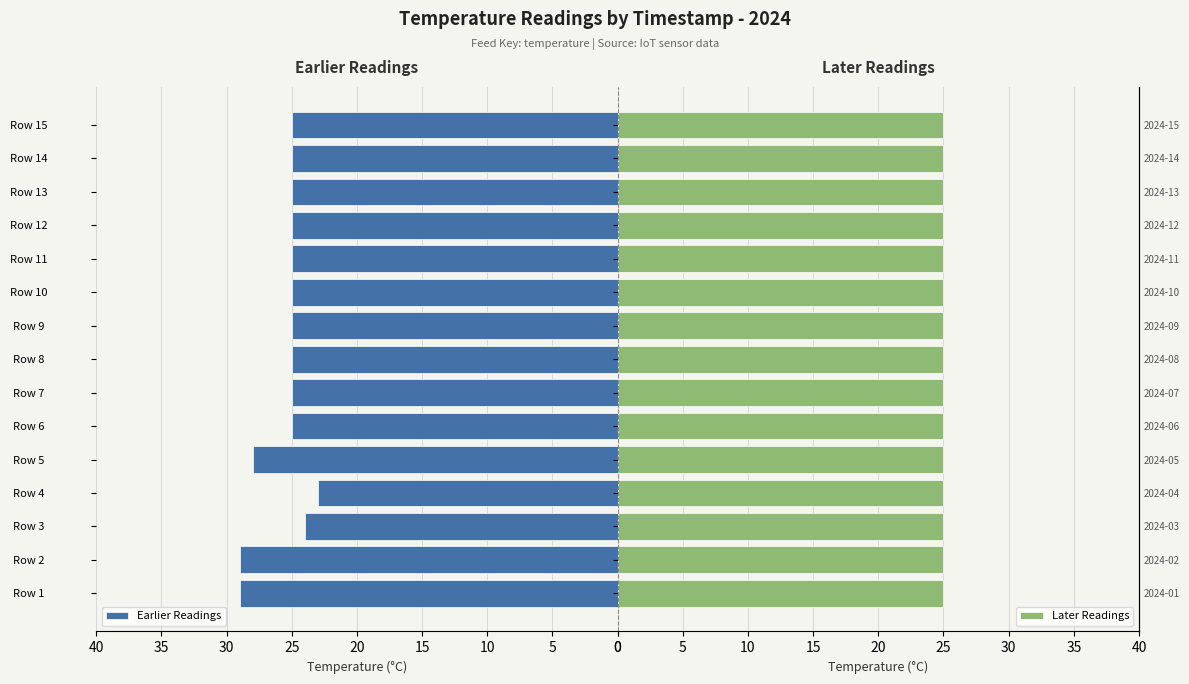

What is the highest value of the Earlier Readings series?

29